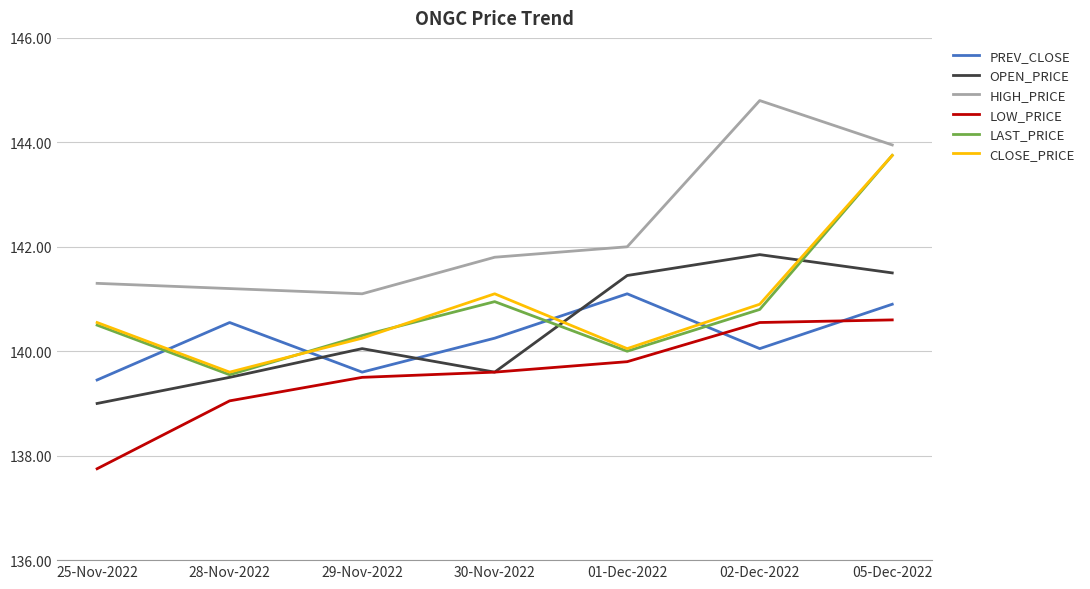

What value does the HIGH_PRICE series have at 01-Dec-2022?

142.0